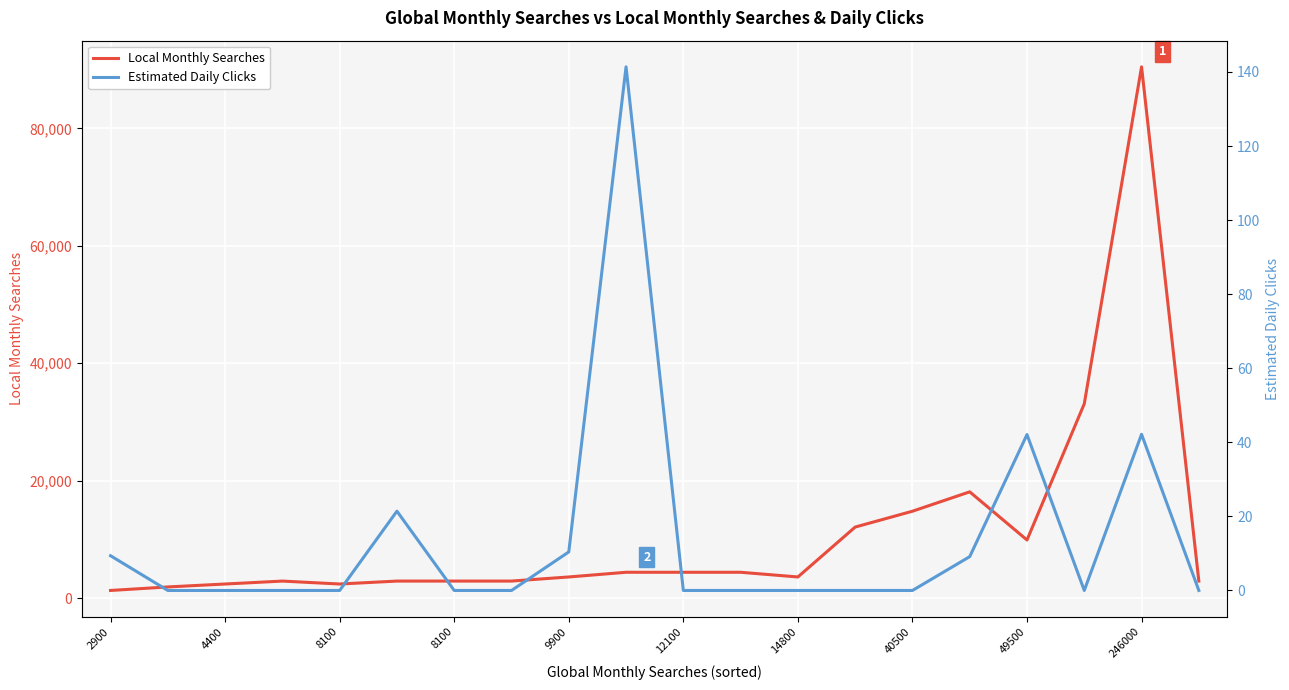

Which series changed the most between 9900 and 40500?

Local Monthly Searches